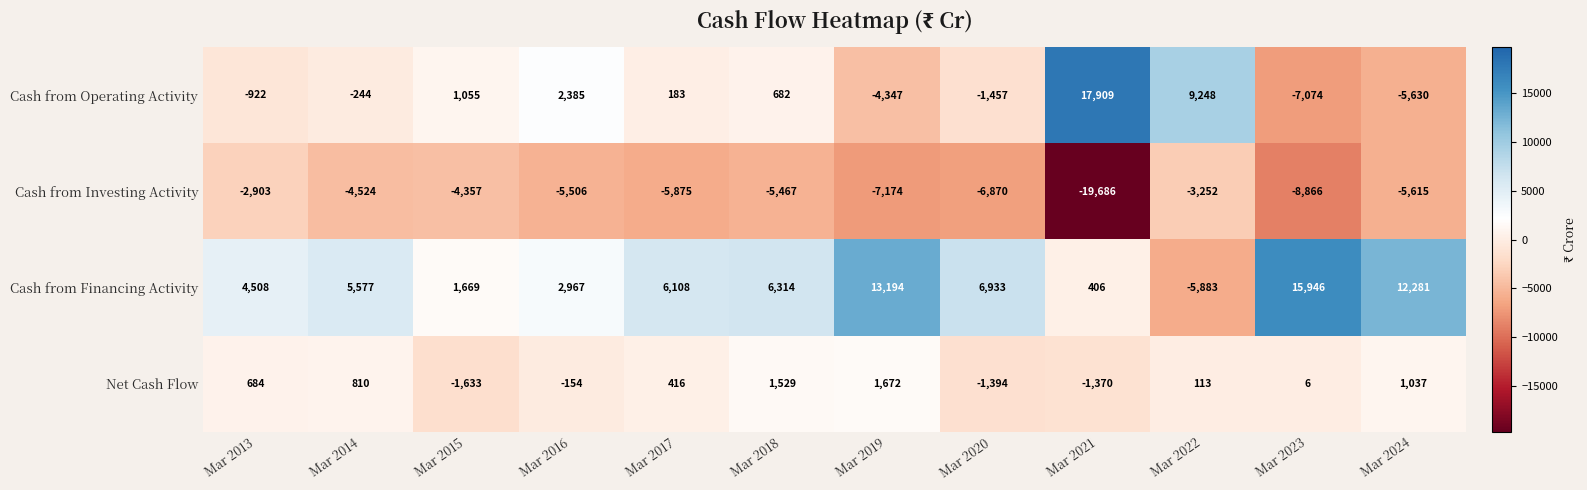

What is the maximum value shown in the chart?

17909